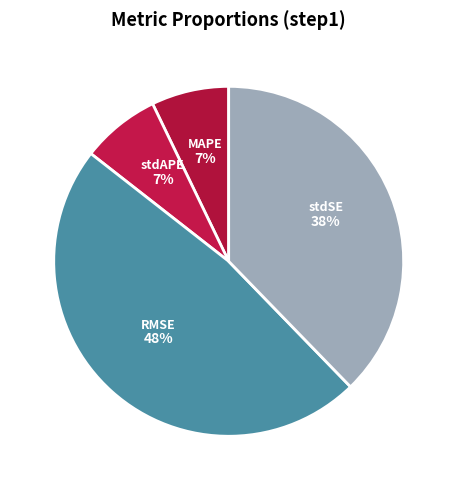

How many slices are in this pie chart?

4